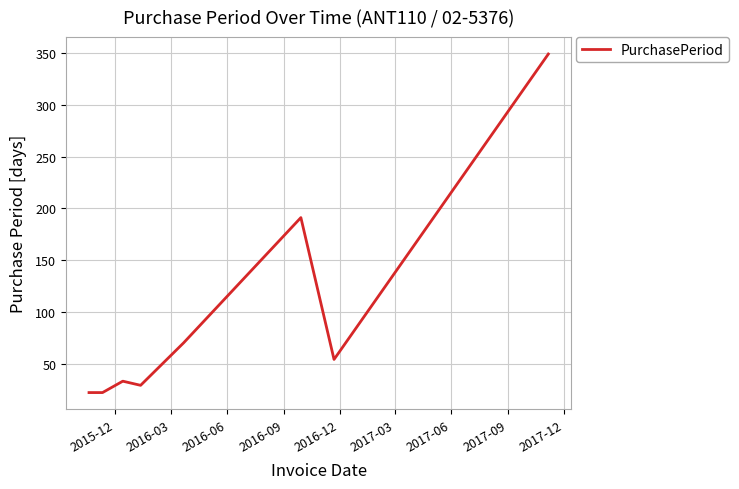

How many values are below 54?

4